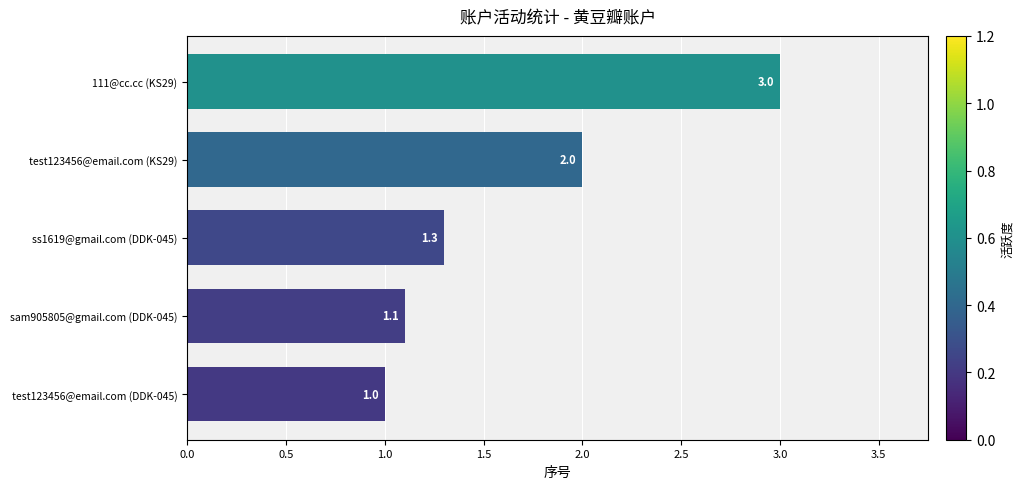

Rank the categories by value from lowest to highest.

test123456@email.com (DDK-045), sam905805@gmail.com (DDK-045), ss1619@gmail.com (DDK-045), test123456@email.com (KS29), 111@cc.cc (KS29)